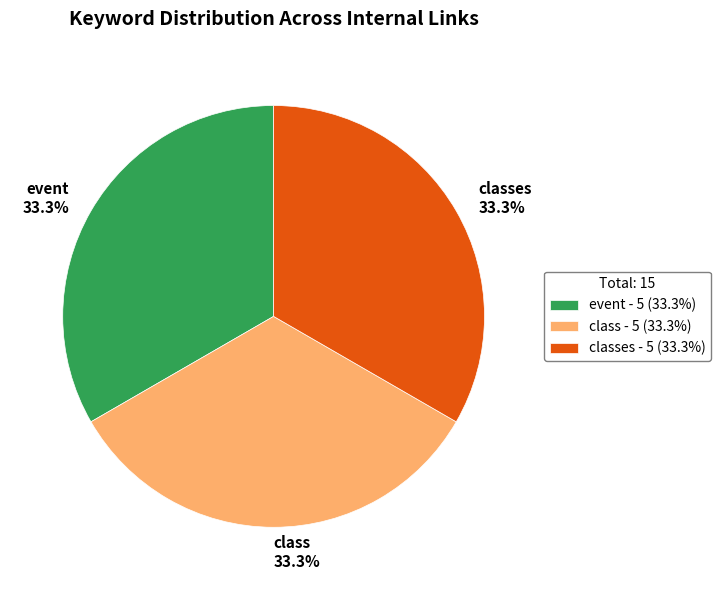

Does any single category account for the majority?

No